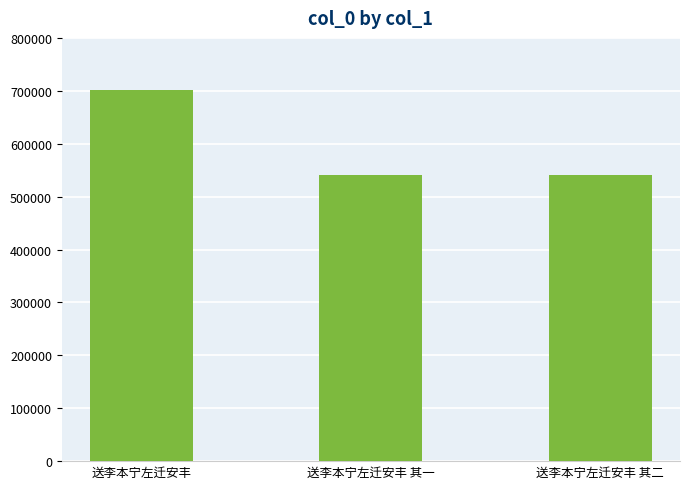

What is the difference between the second highest and minimum values?

1